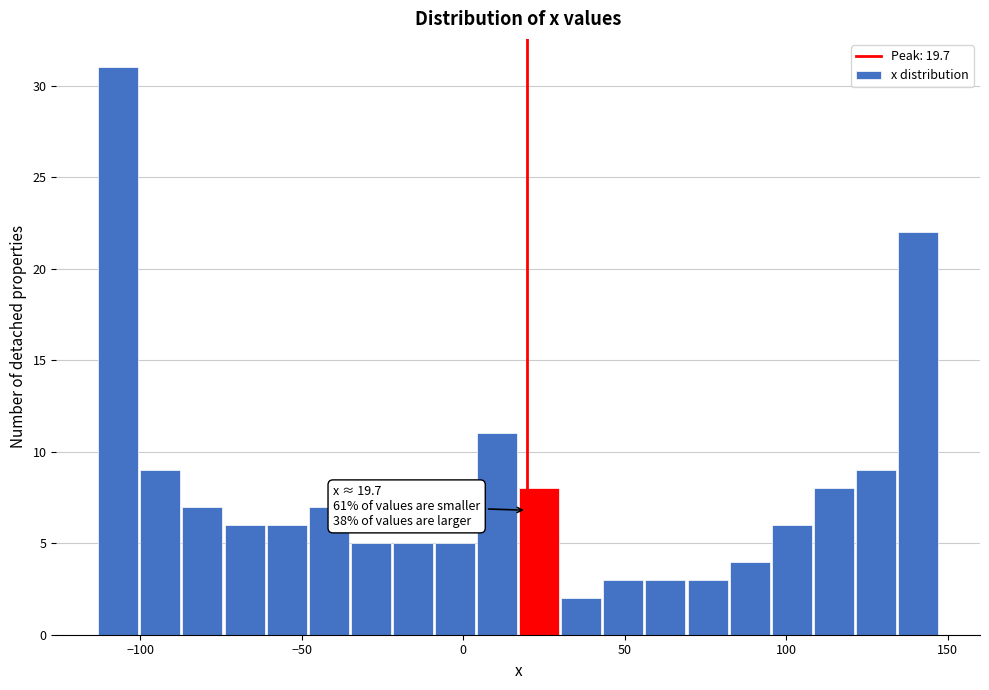

Around what value on the x-axis is the tallest bar? Give the approximate position of its centre, as read against the axis.

-105